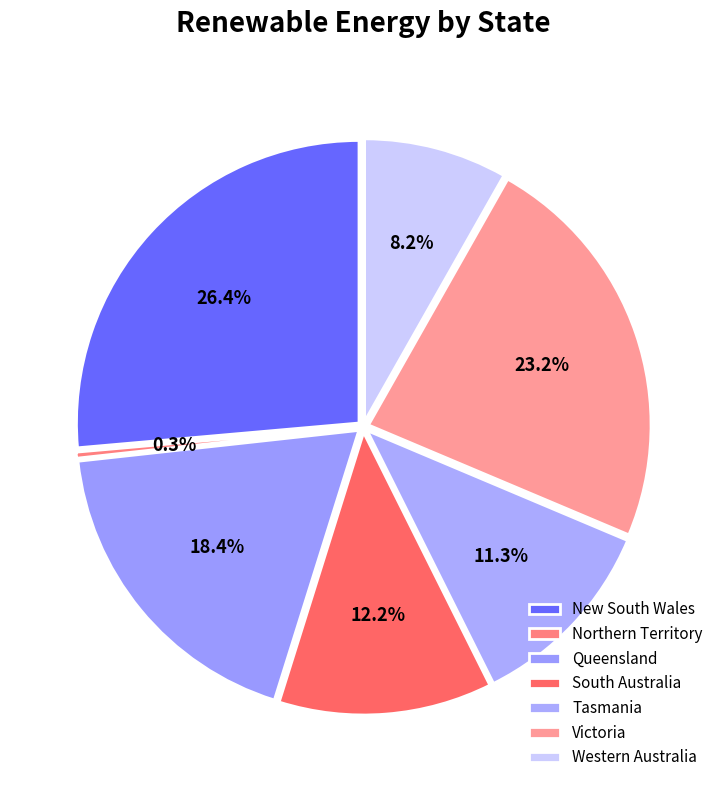

Is there any slice that represents more than half of the pie?

No